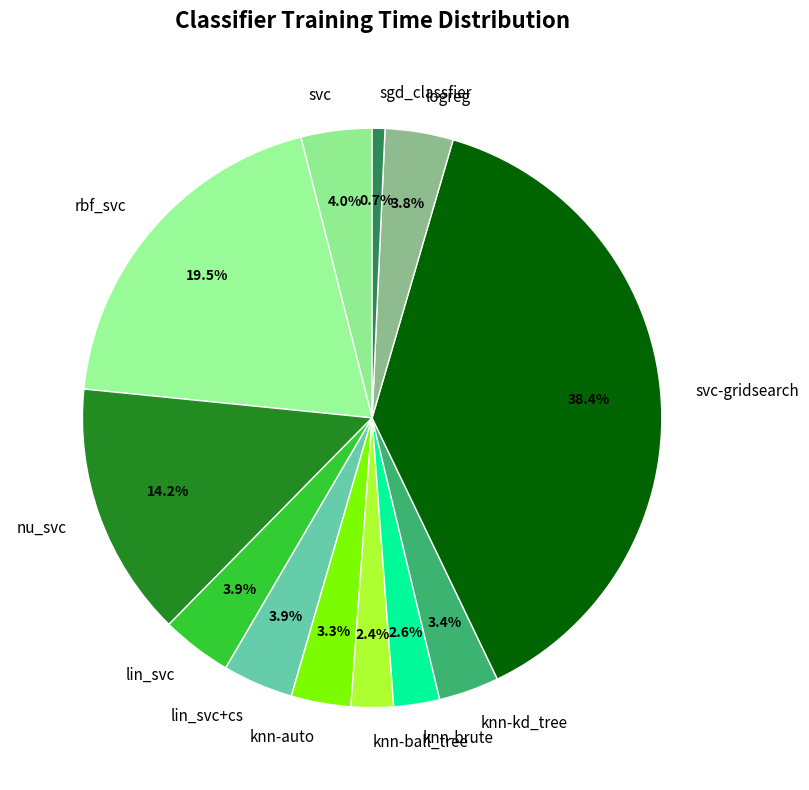

Approximately how many times larger is the value at nu_svc compared to rbf_svc?

0.7